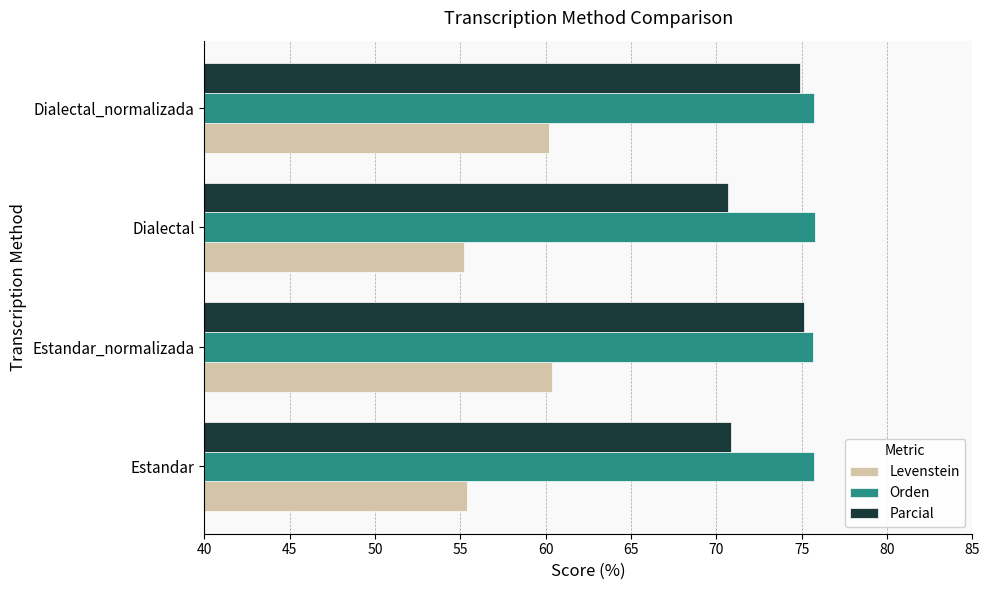

What are all the series names shown in the legend?

Levenstein, Orden, Parcial